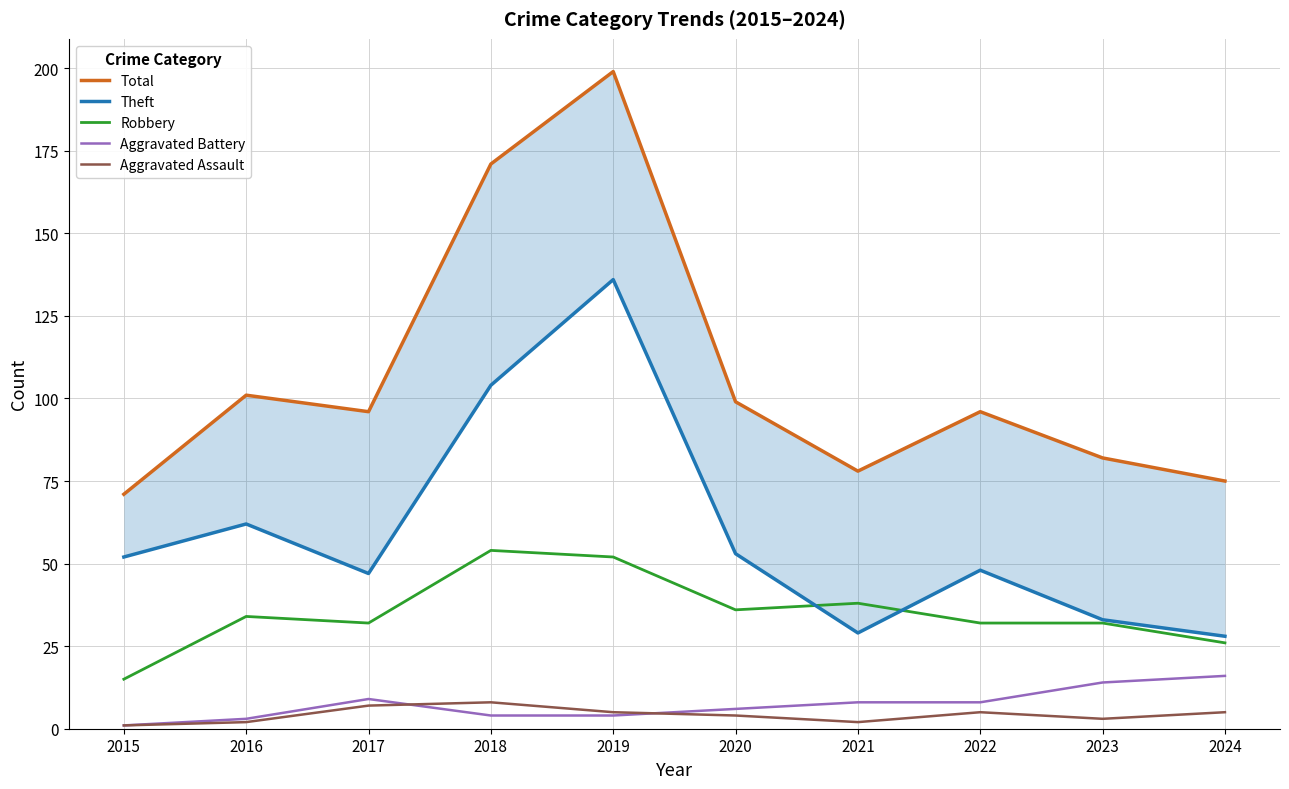

What are all the series names shown in the legend?

Total, Theft, Robbery, Aggravated Battery, Aggravated Assault